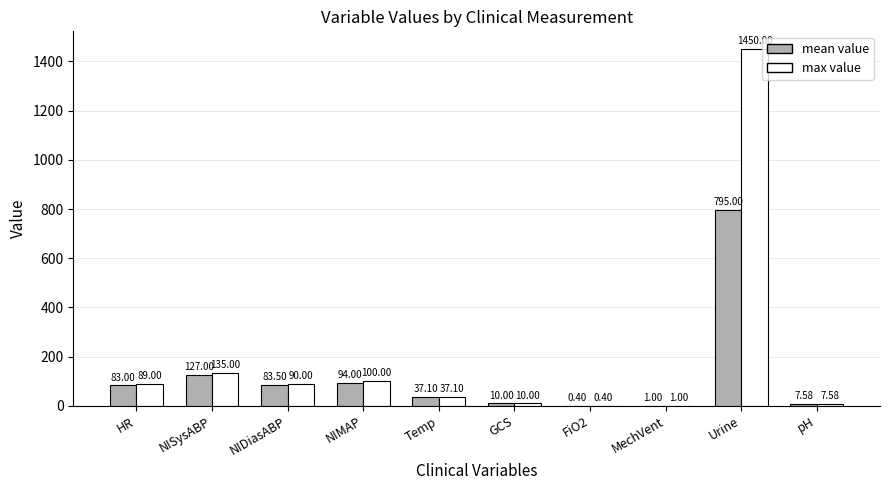

The value of mean value at Urine is 795.0. True or false?

True